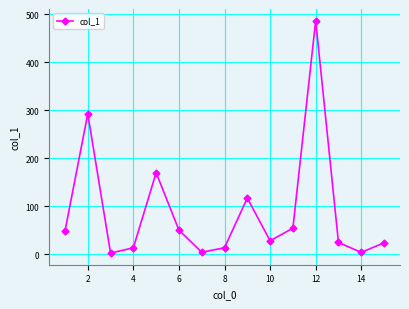

How many points are lower than both their immediate neighbors (excluding endpoints)?

4